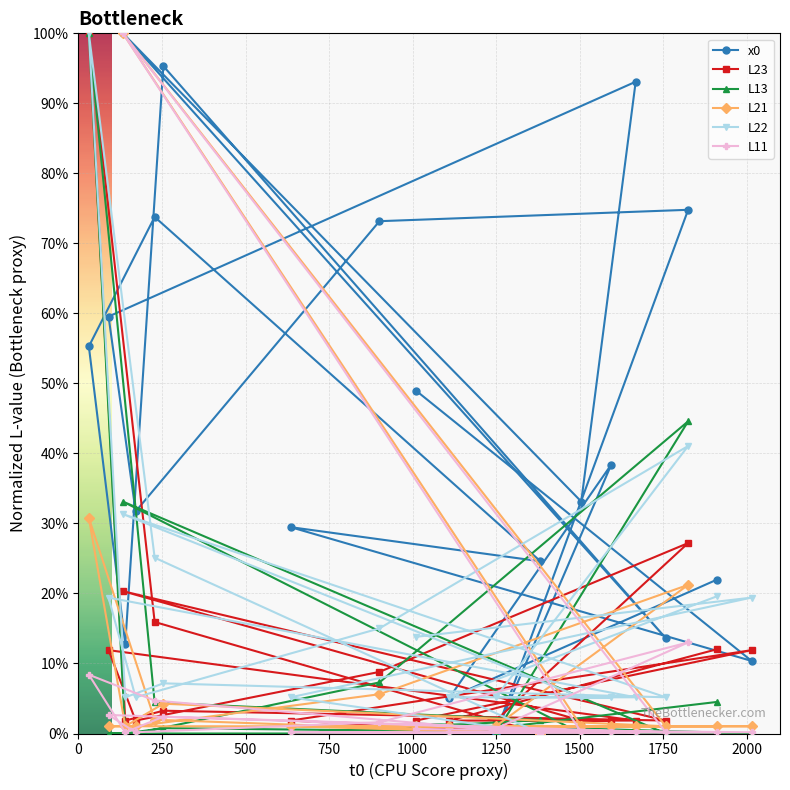

Which series has the largest total across all categories?

x0